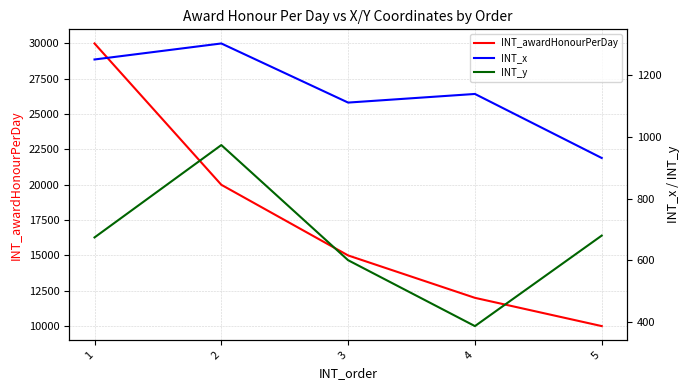

At how many categories does at least one series exceed 455?

5